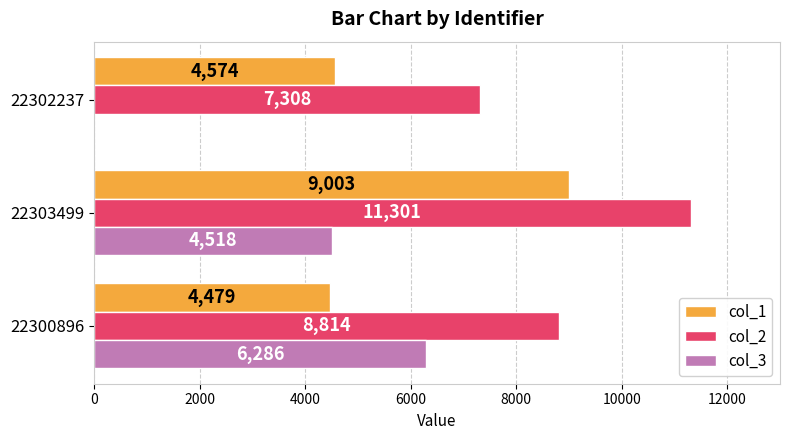

What is the lowest value of the col_2 series?

7308